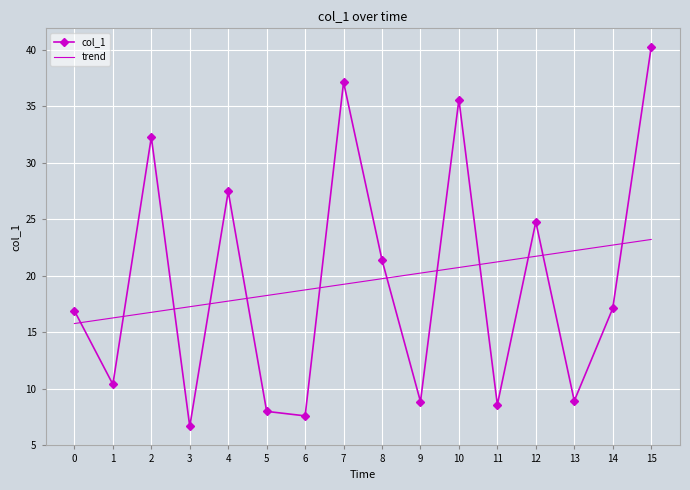

How many series are shown in this chart?

2